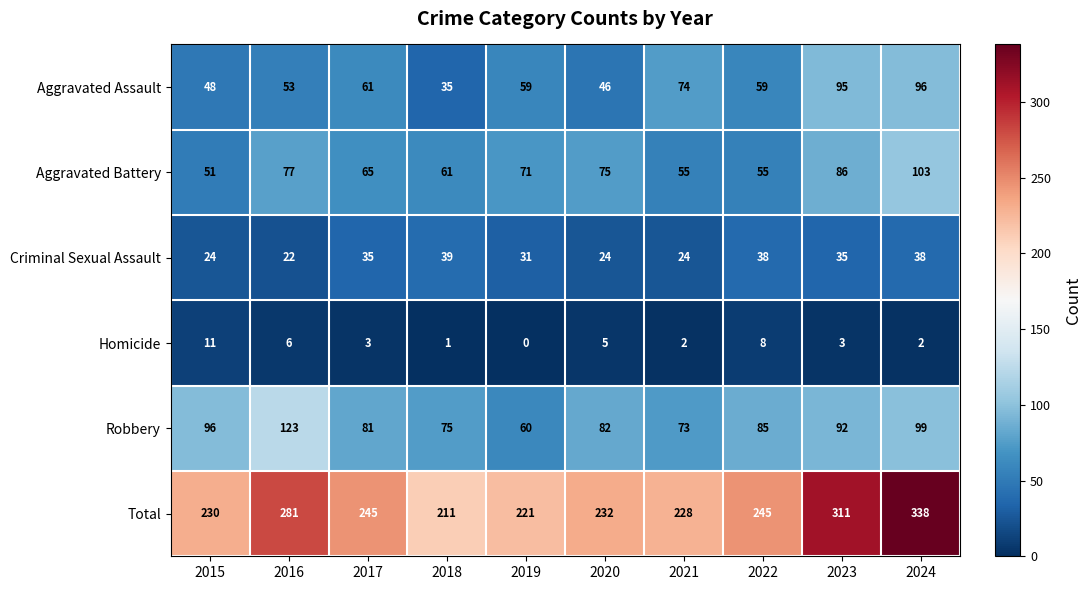

Which series has the largest total across all categories?

Total